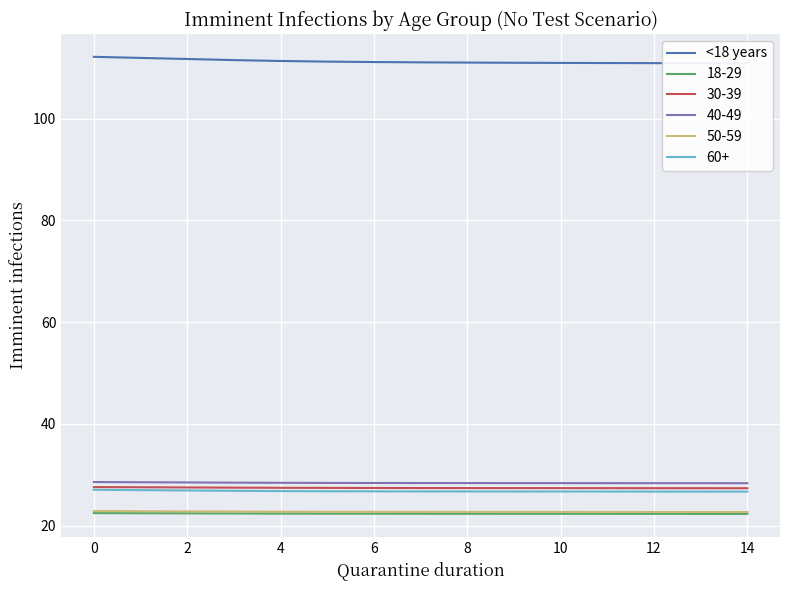

At which category does the chart reach its minimum across all series?

14